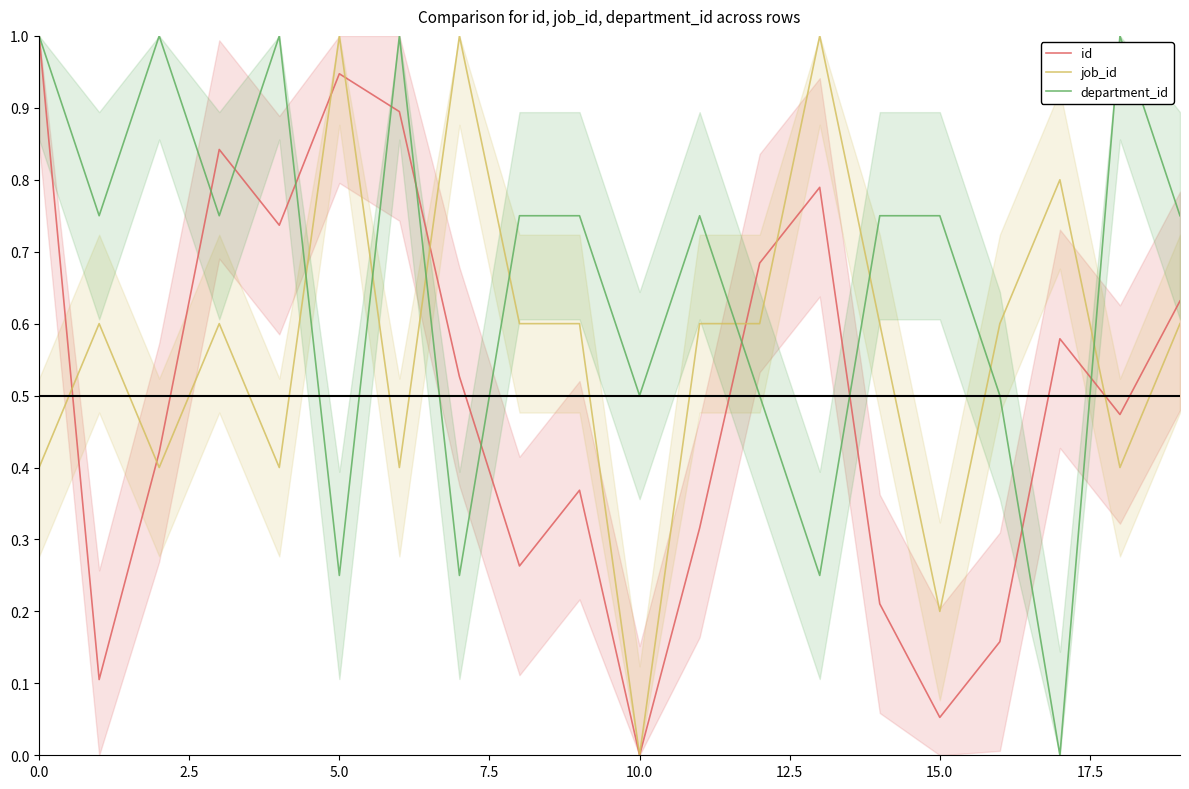

What is the maximum value for id?

1.0